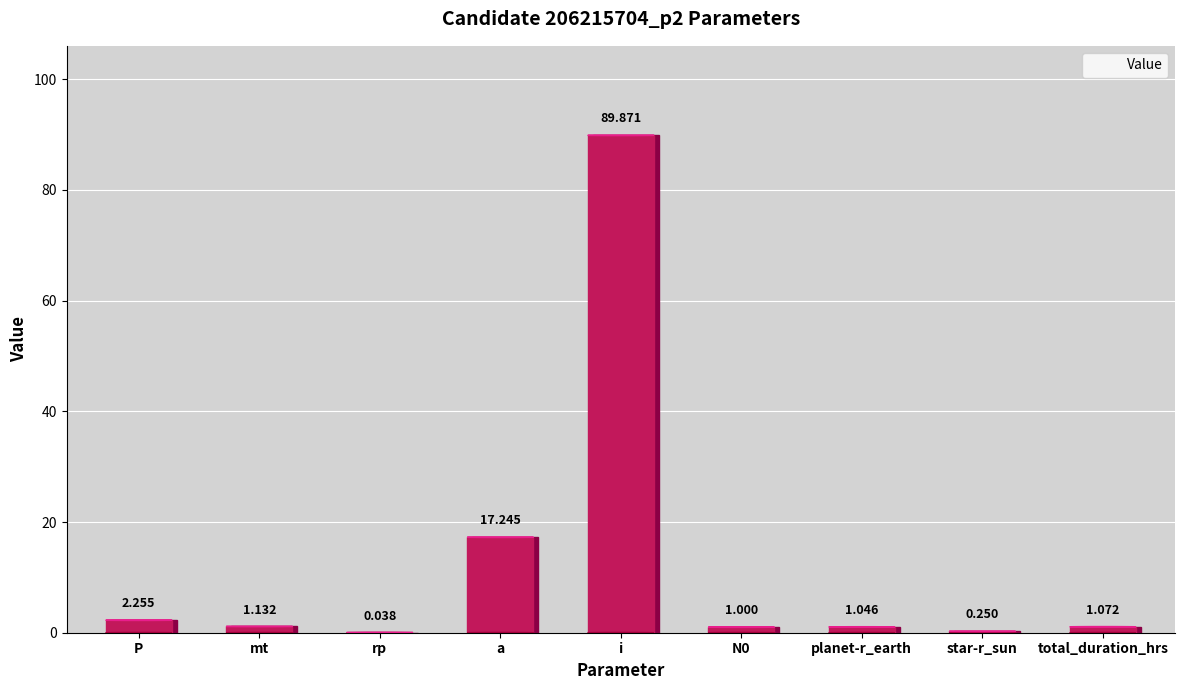

Count the number of values greater than 1.

7